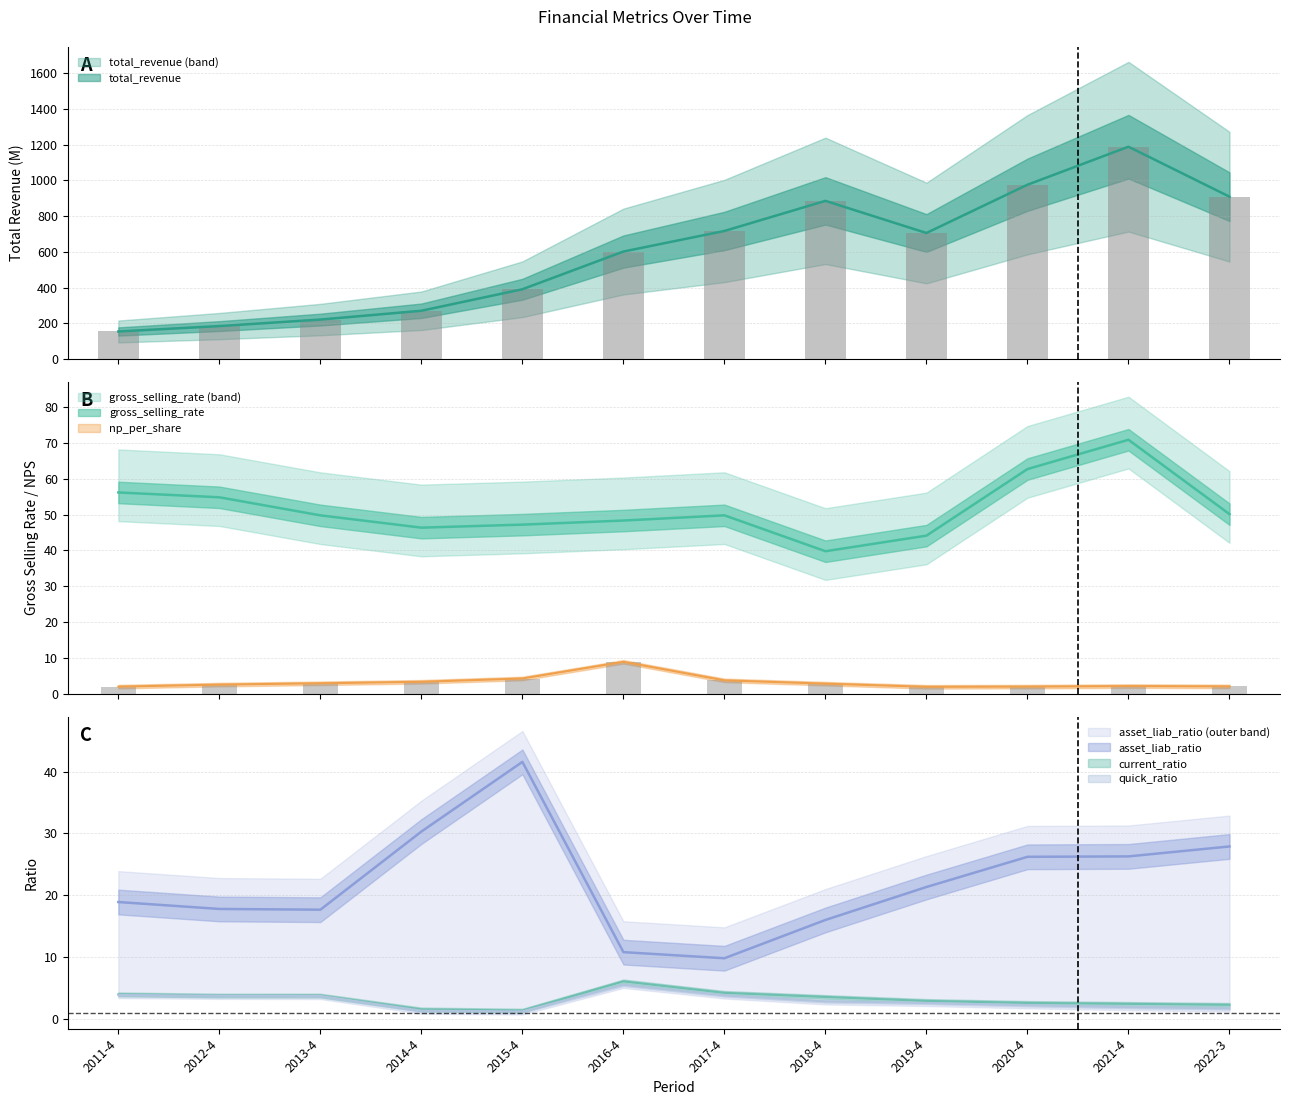

True or false: total_revenue has a value of 327.5 at 2012-4.

False